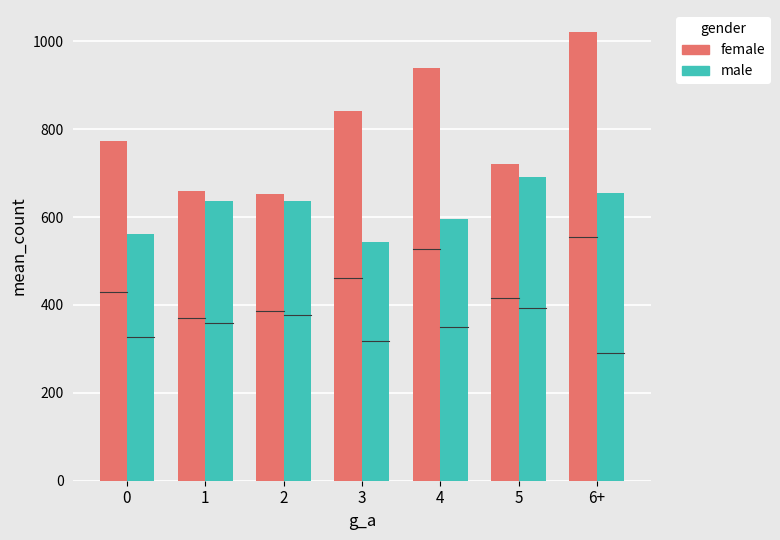

Which category has the highest value in the male series?

5